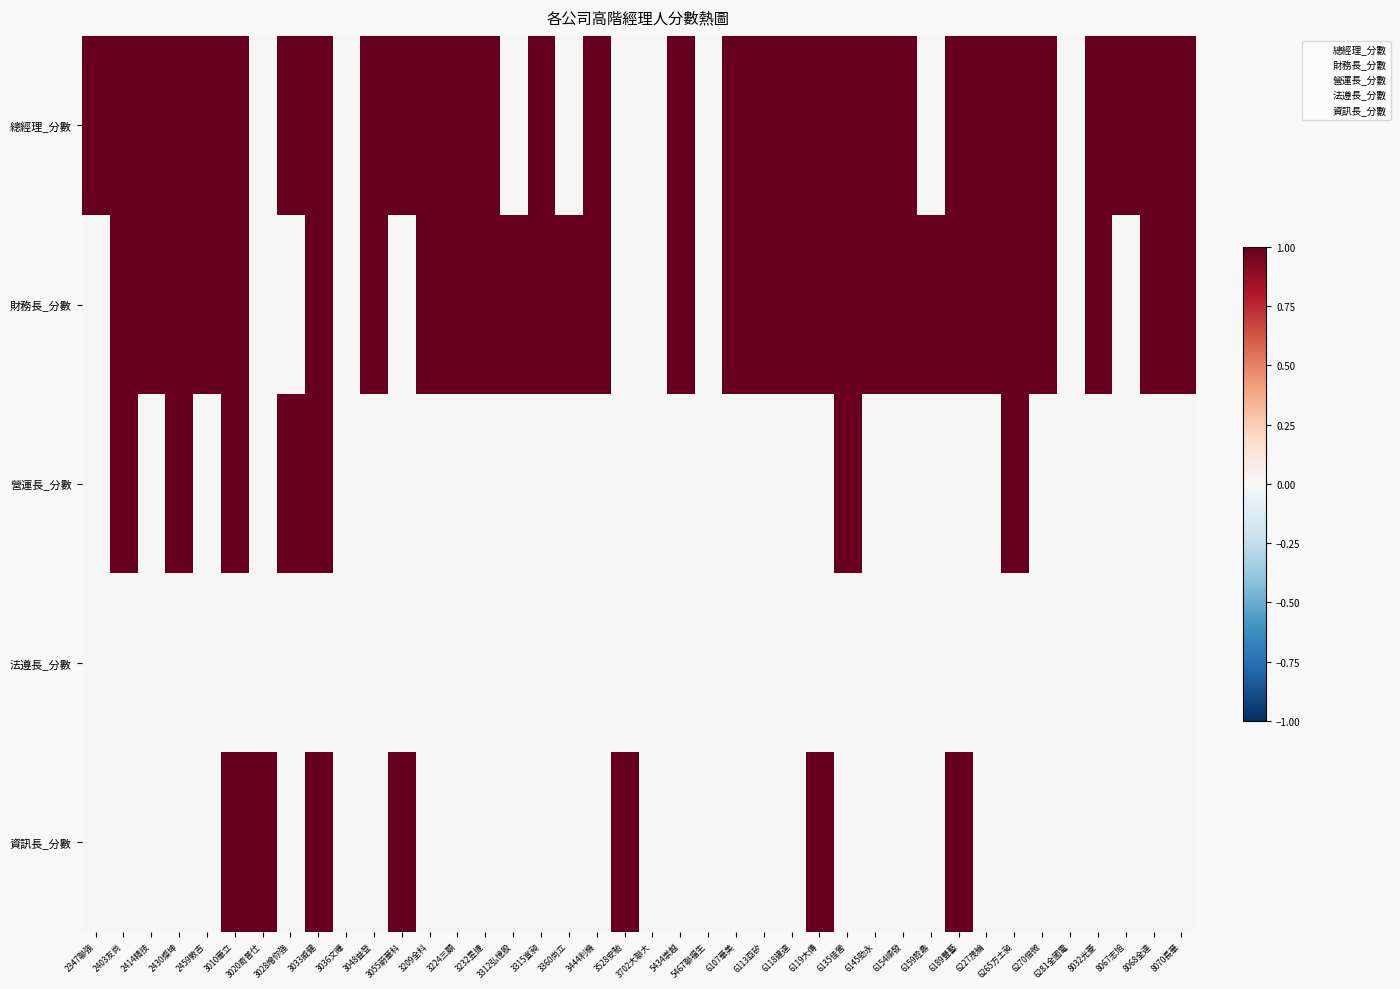

Count the number of data series in this chart.

5